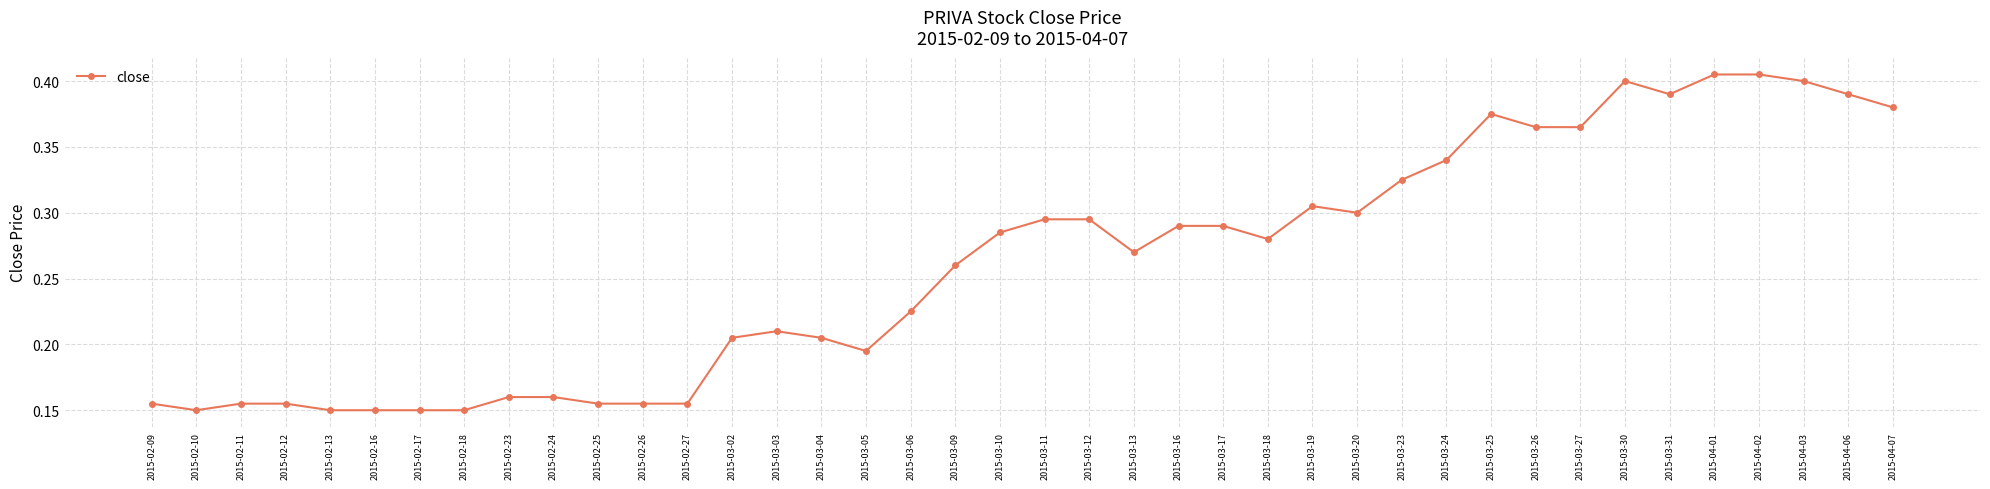

Count the values in the range 0 to 1.

40